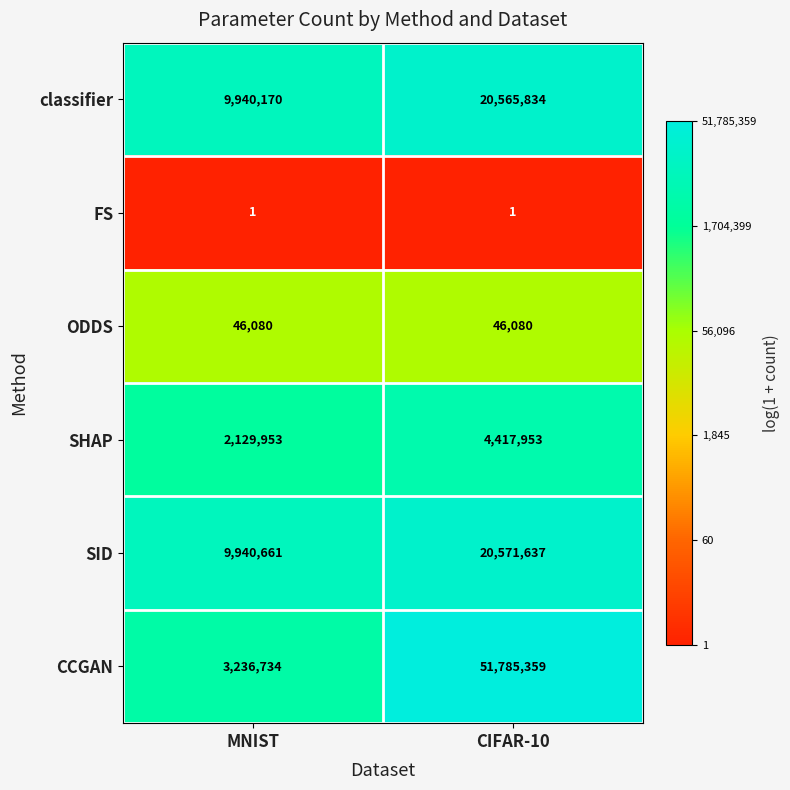

What is the sum of all SID values?

30512298